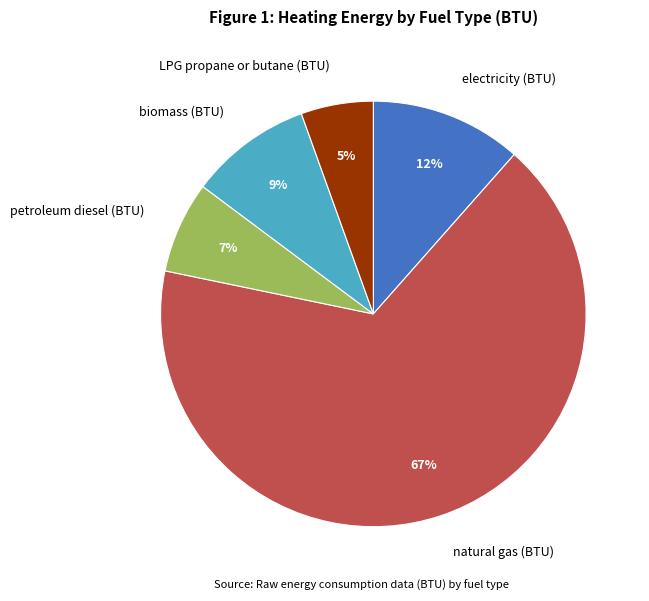

What is the largest slice in the pie chart?

natural gas (BTU)